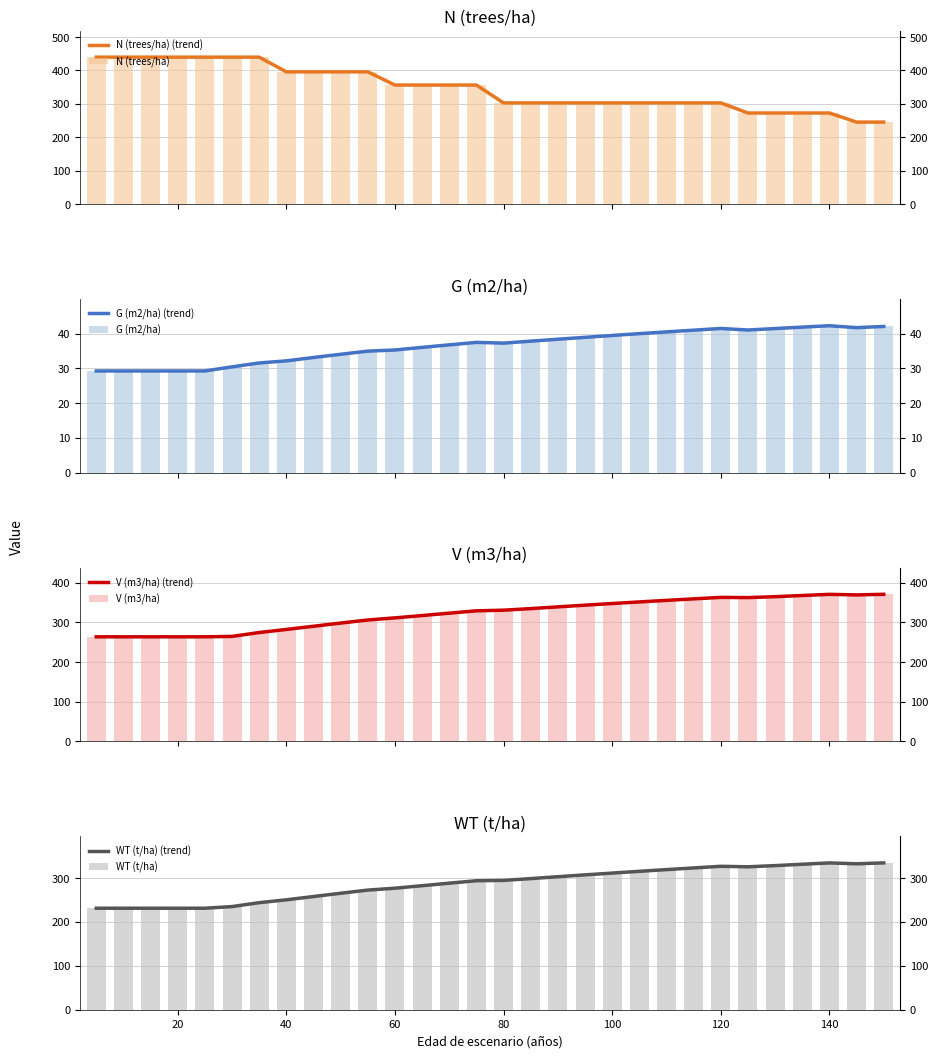

Which series has the widest spread of values?

N (trees/ha)